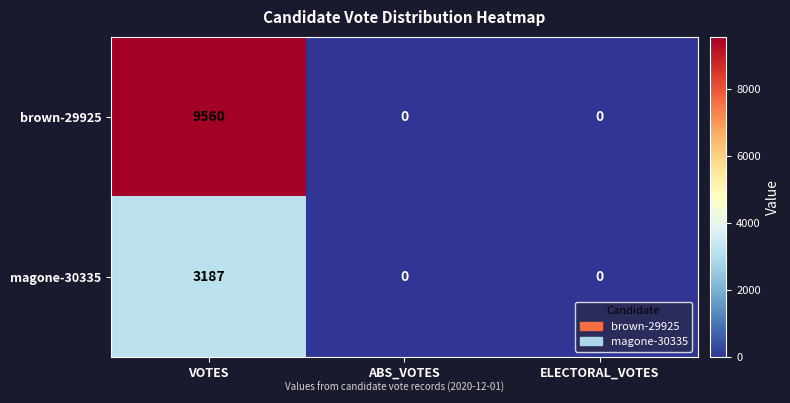

True or false: magone-30335 has a value of 0 at ABS_VOTES.

True